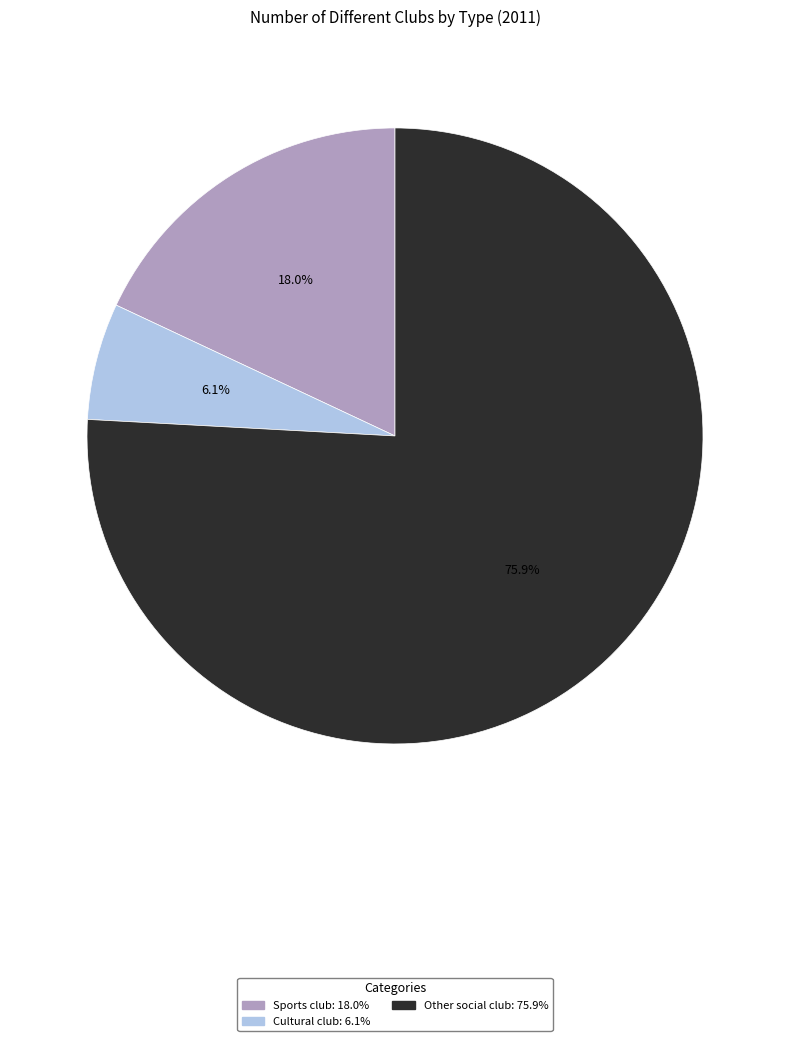

Is there a majority slice in this chart?

Yes